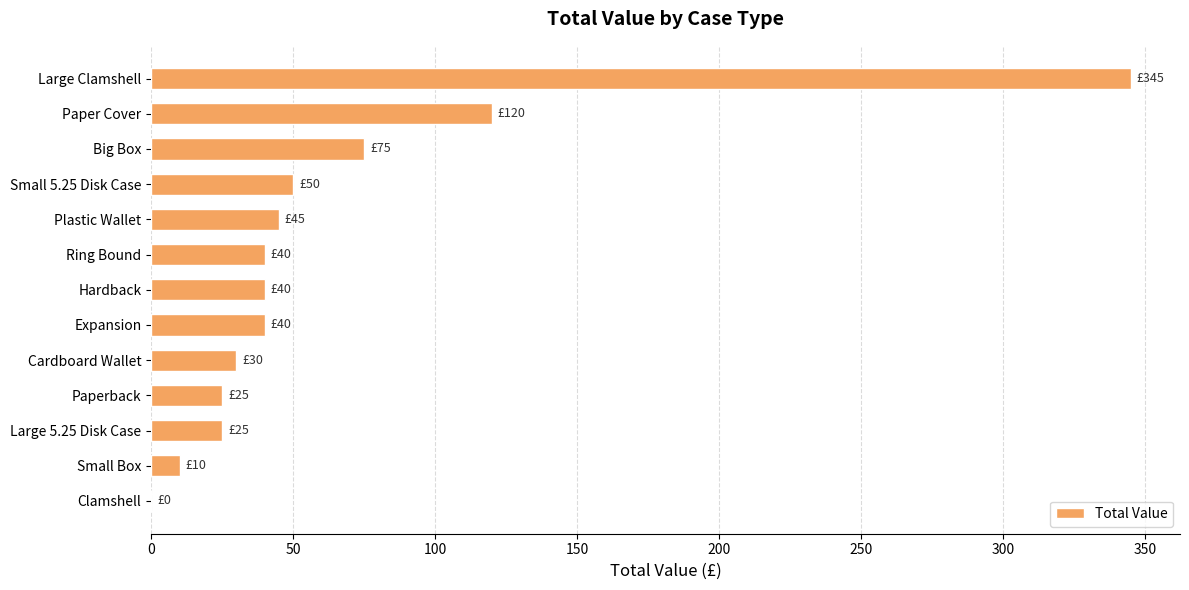

How many distinct data groups are displayed?

1